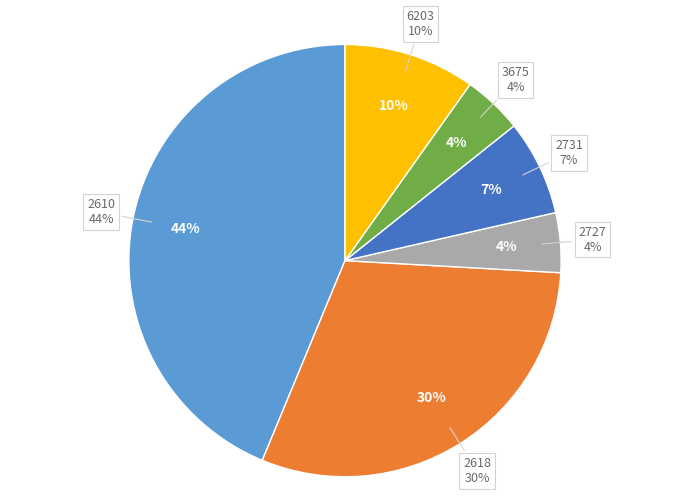

Combined, what portion of the pie is 2727 and 2731?

11.6%